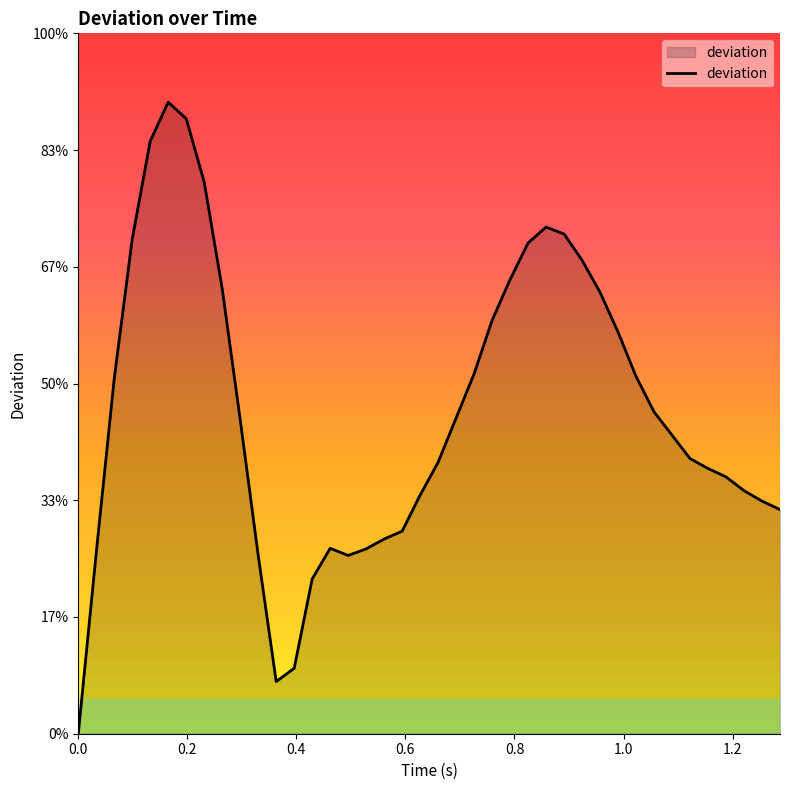

Is this an area chart (filled region under the line)?

Yes